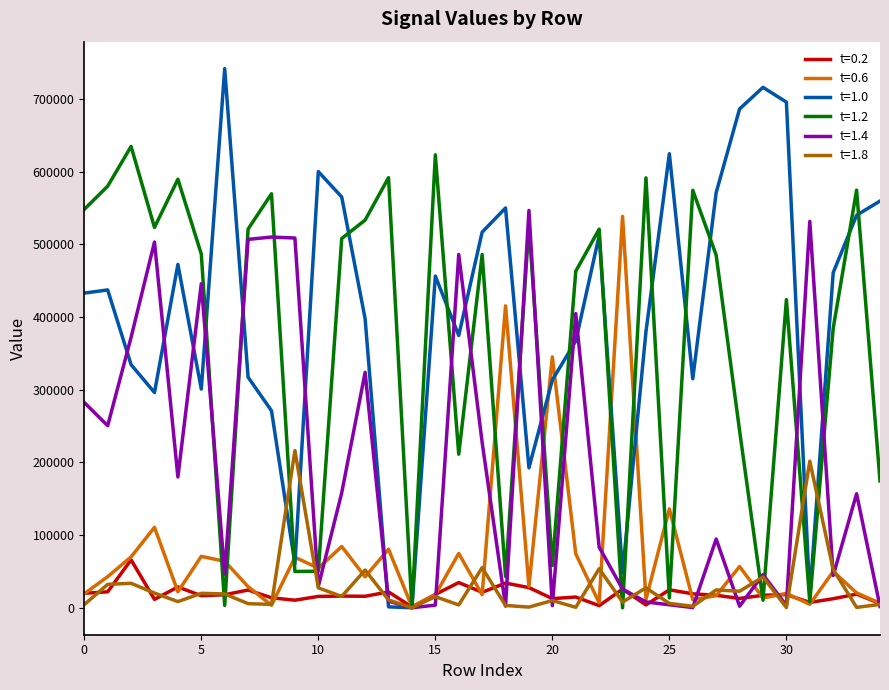

Which series has the widest spread of values?

t=1.0